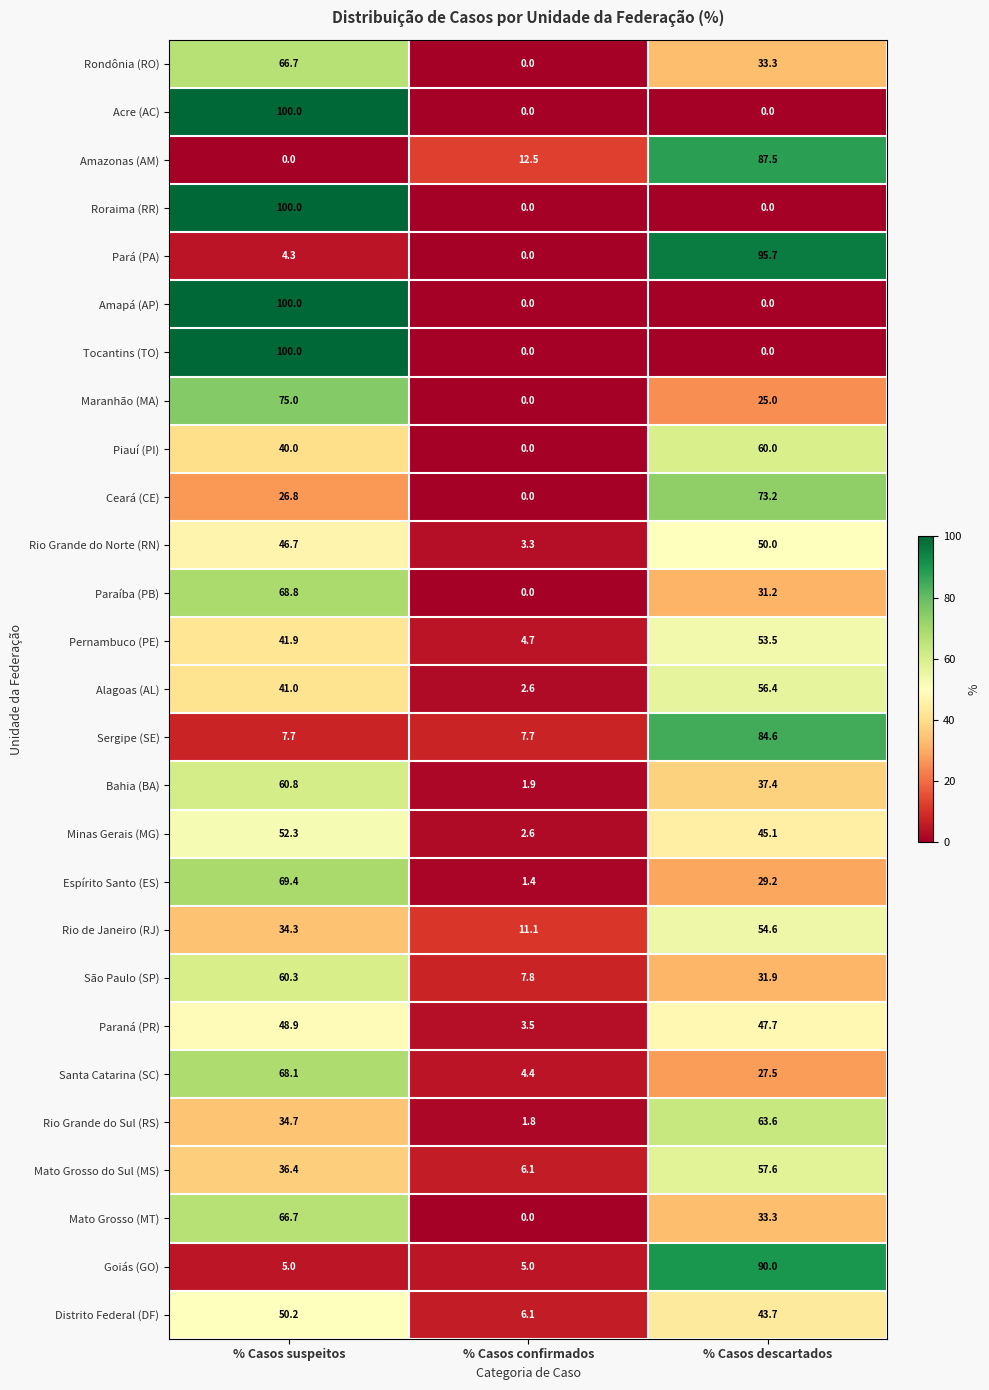

Which category has the lowest value in the Paraíba (PB) series?

% Casos confirmados